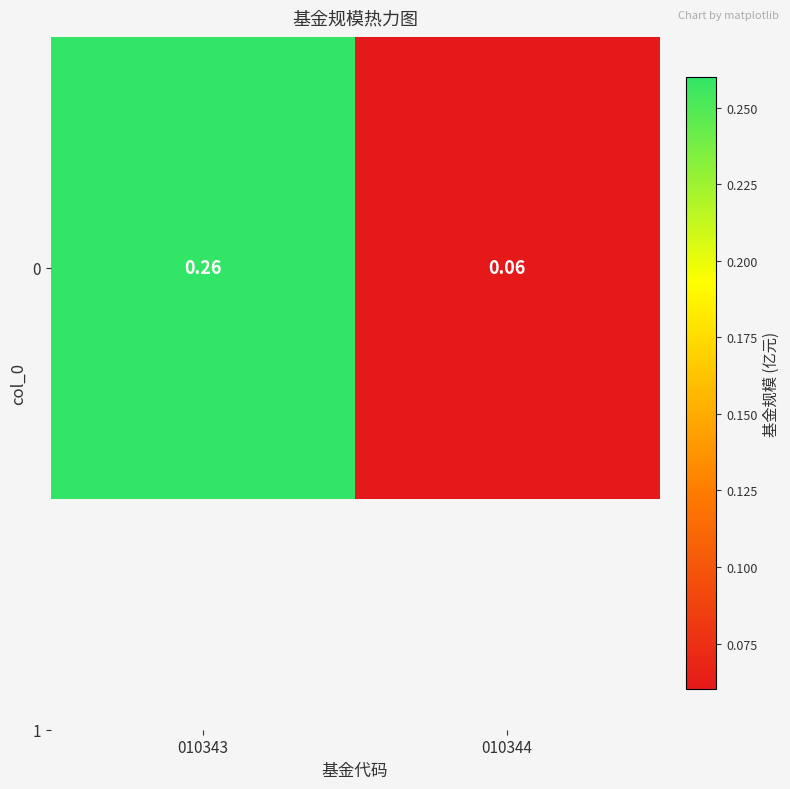

Count the values in the range 0 to 1.

2